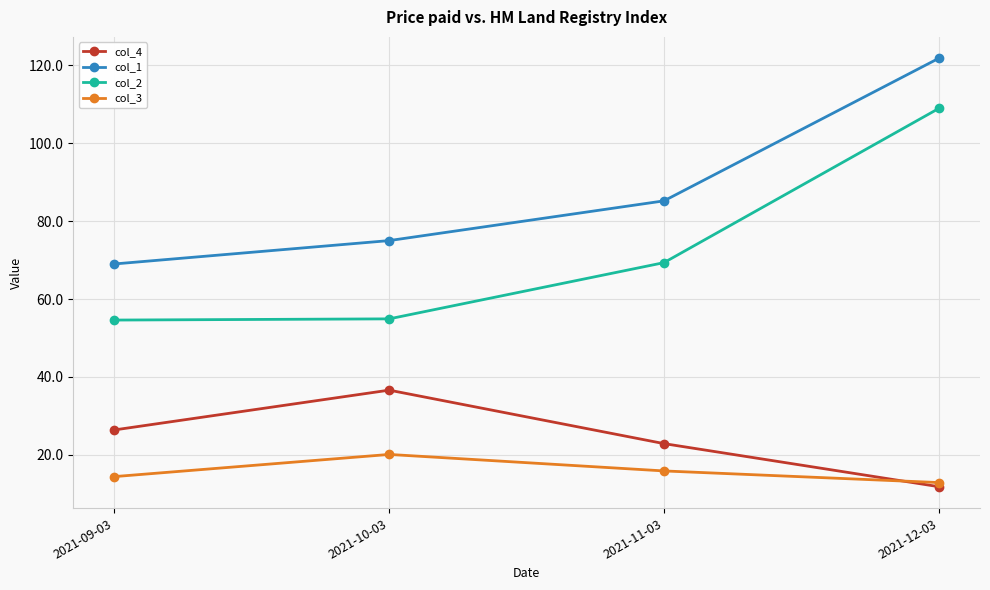

Is it true that col_3 equals 15.9 at 2021-11-03?

True